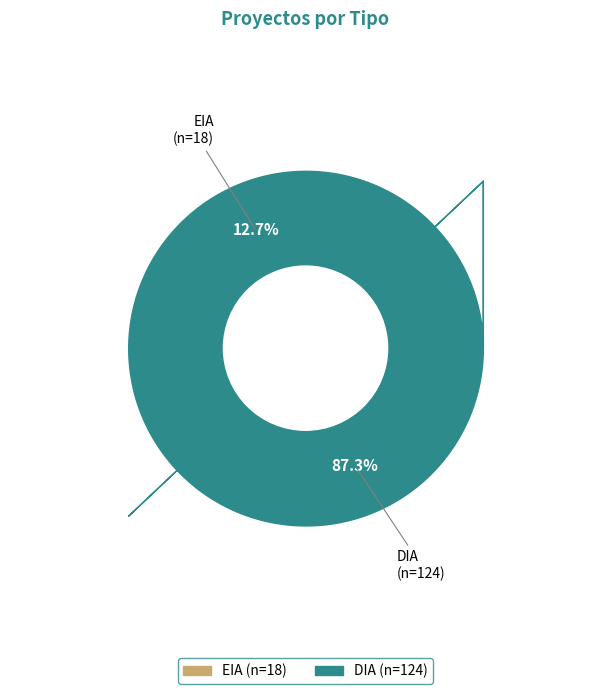

Which category has the smallest portion of the pie?

EIA